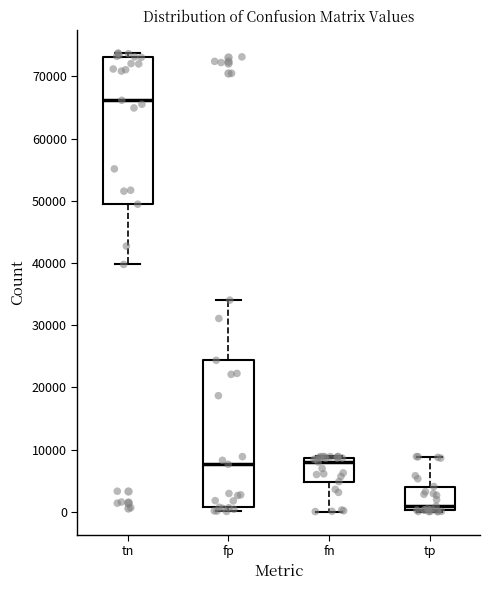

Where does the median line of the box for tp sit on the y-axis? The values are not printed on the chart, so give them approximately, as read against the axis.

1000